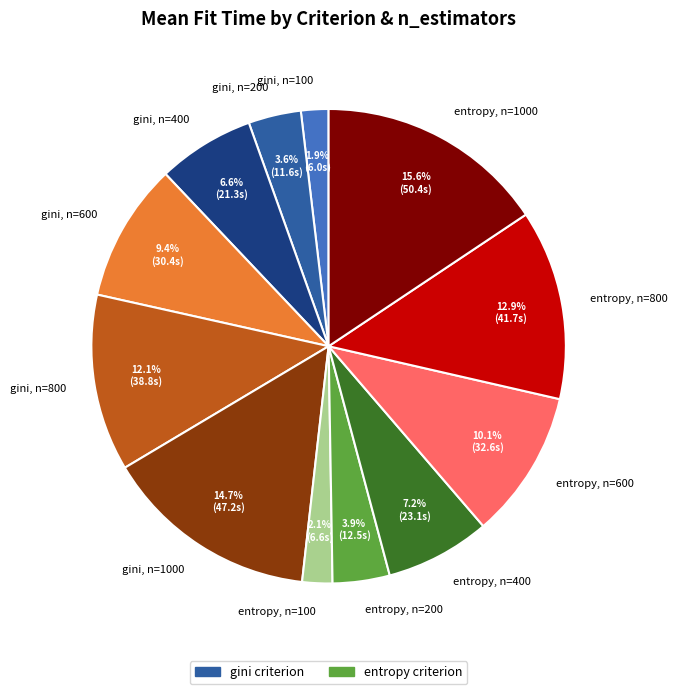

Is there a majority slice in this chart?

No